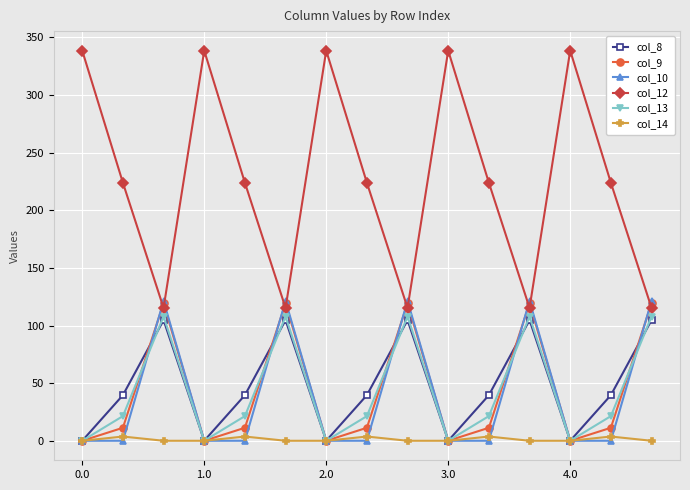

What are all the series names shown in the legend?

col_8, col_9, col_10, col_12, col_13, col_14